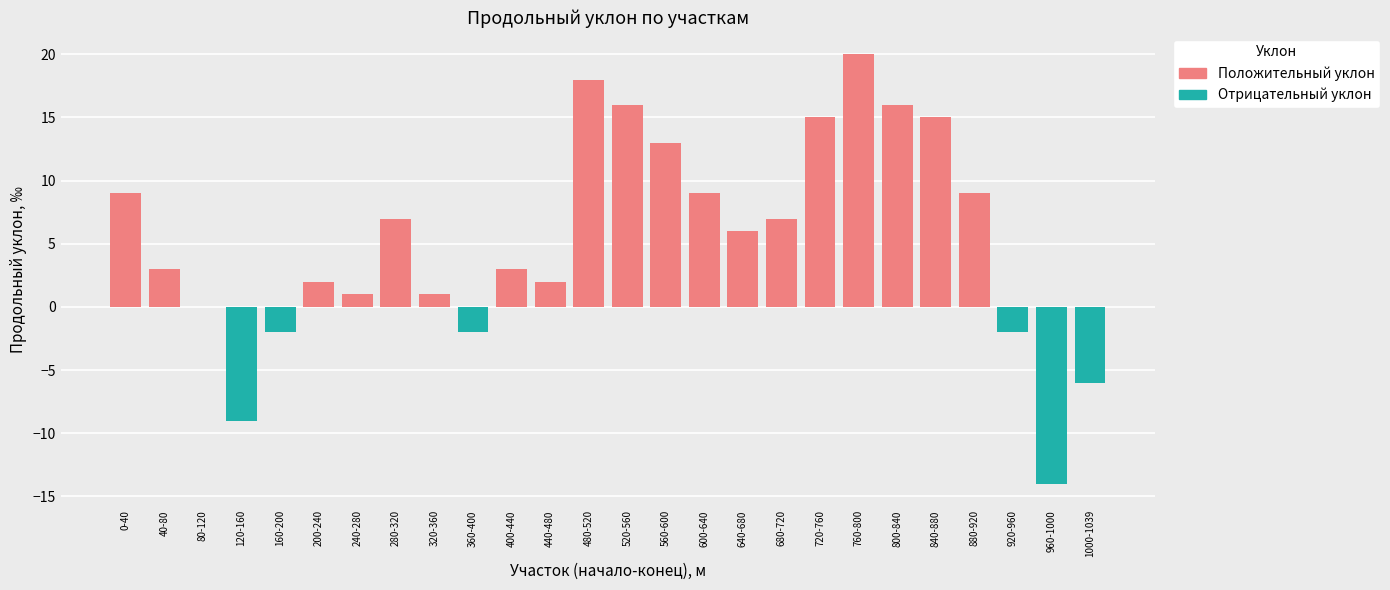

What is the value of the positive bar at the 17th from the left?

6